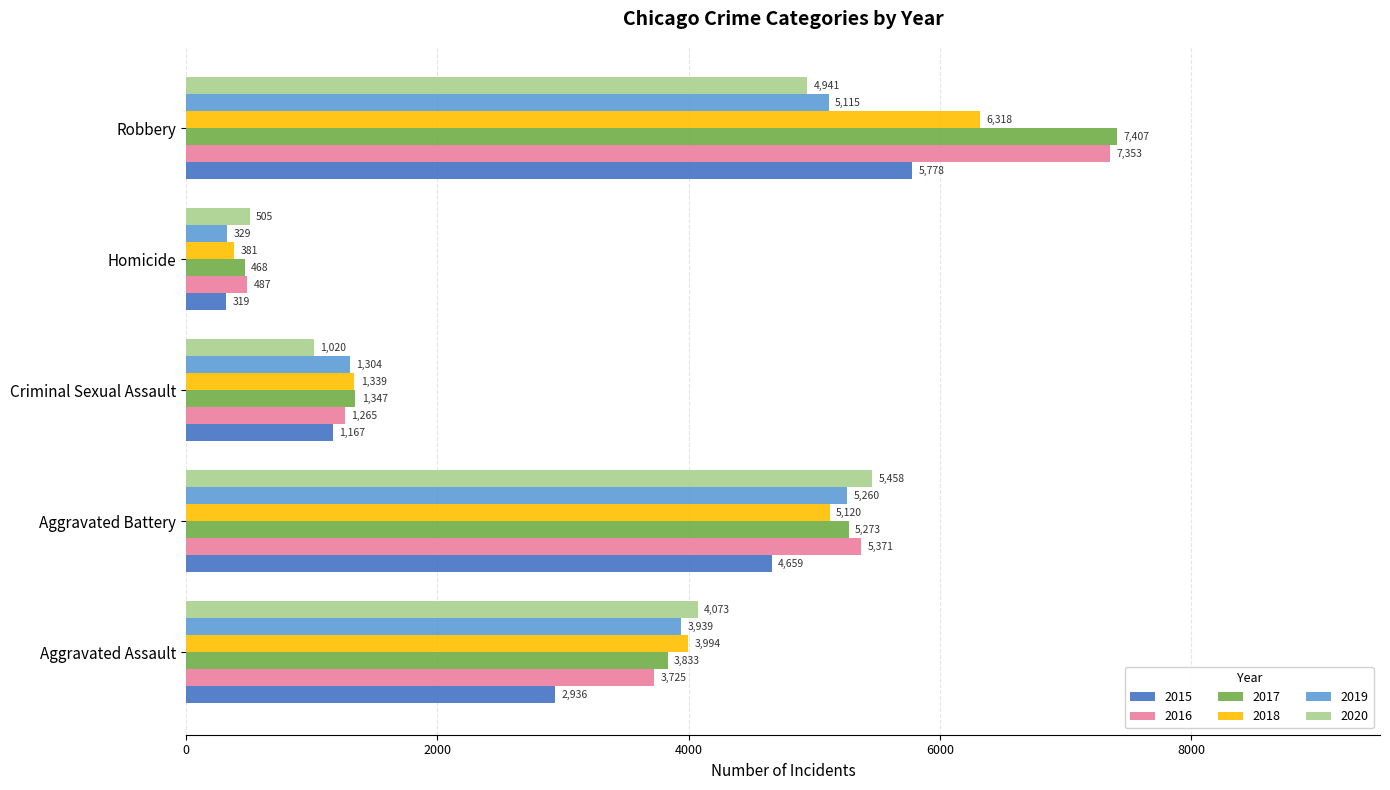

Rank the series at Robbery from lowest to highest value.

2020, 2019, 2015, 2018, 2016, 2017